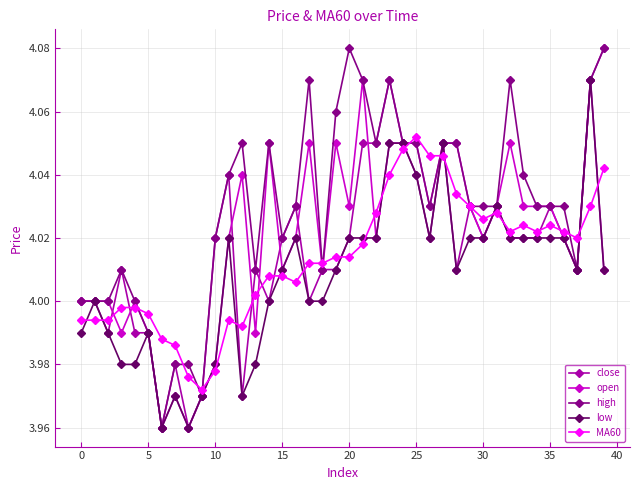

At how many categories does at least one series exceed 3?

40